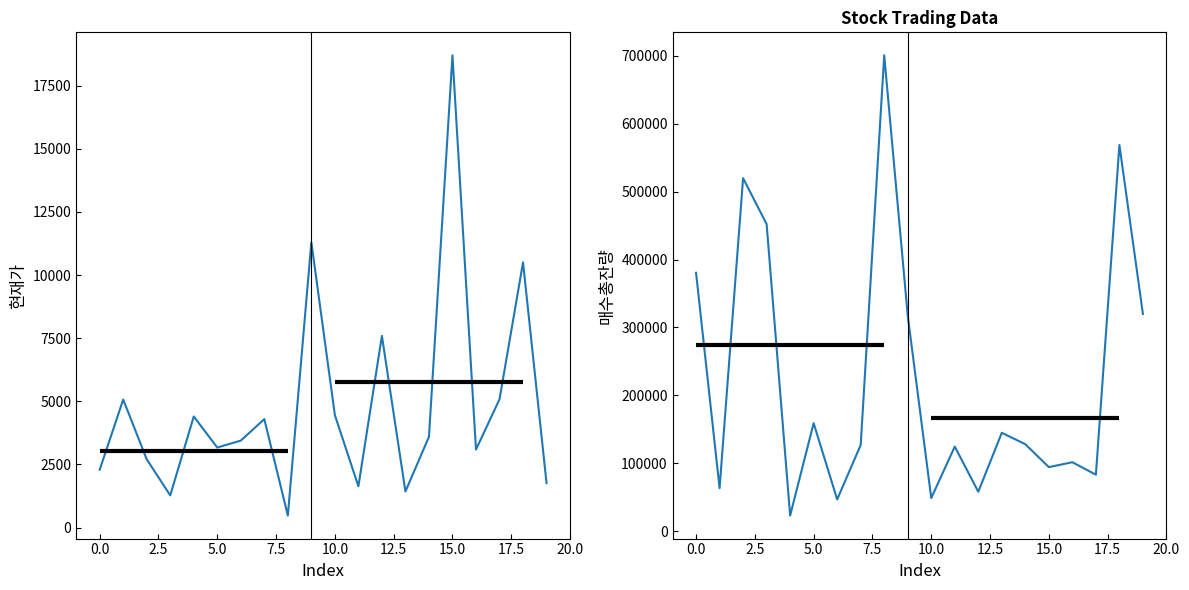

What are all the series names shown in the legend?

현재가, 매수총잔량